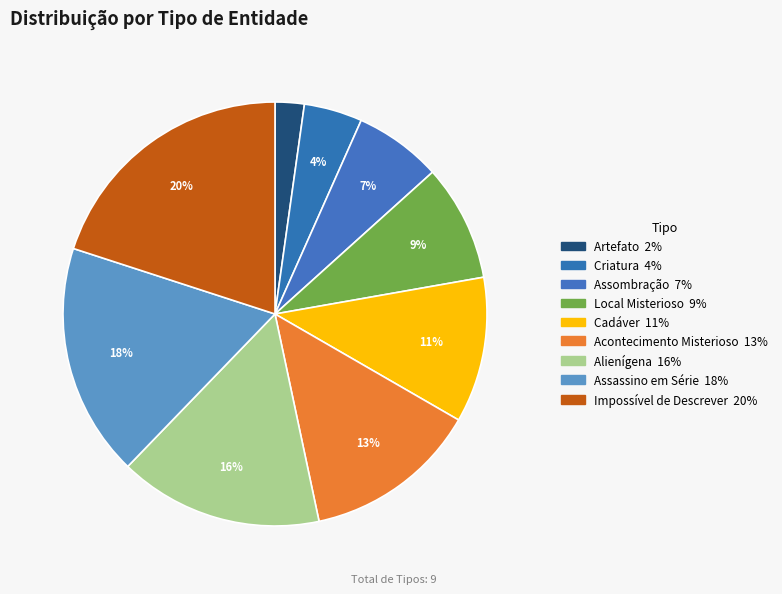

Rank the categories by value from lowest to highest.

Artefato, Criatura, Assombração, Local Misterioso, Cadáver, Acontecimento Misterioso, Alienígena, Assassino em Série, Impossível de Descrever